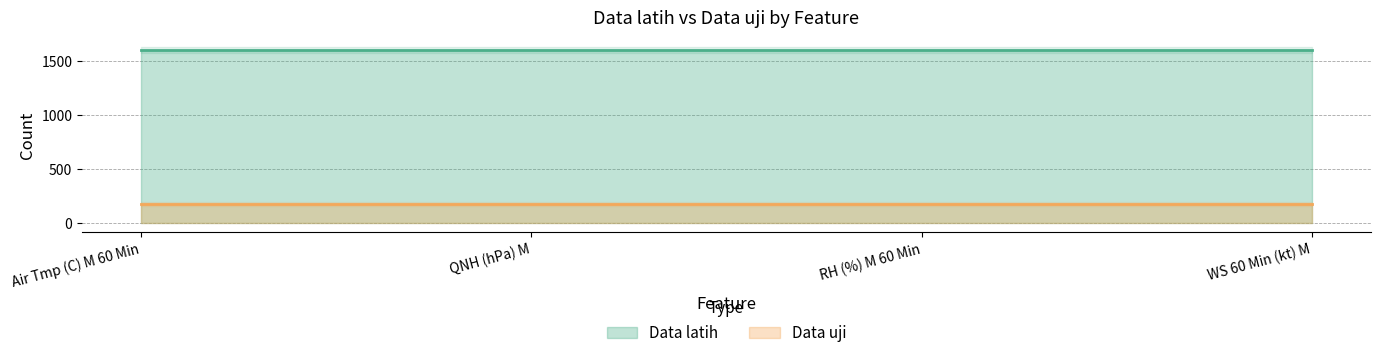

Does the chart have visible grid lines?

Yes